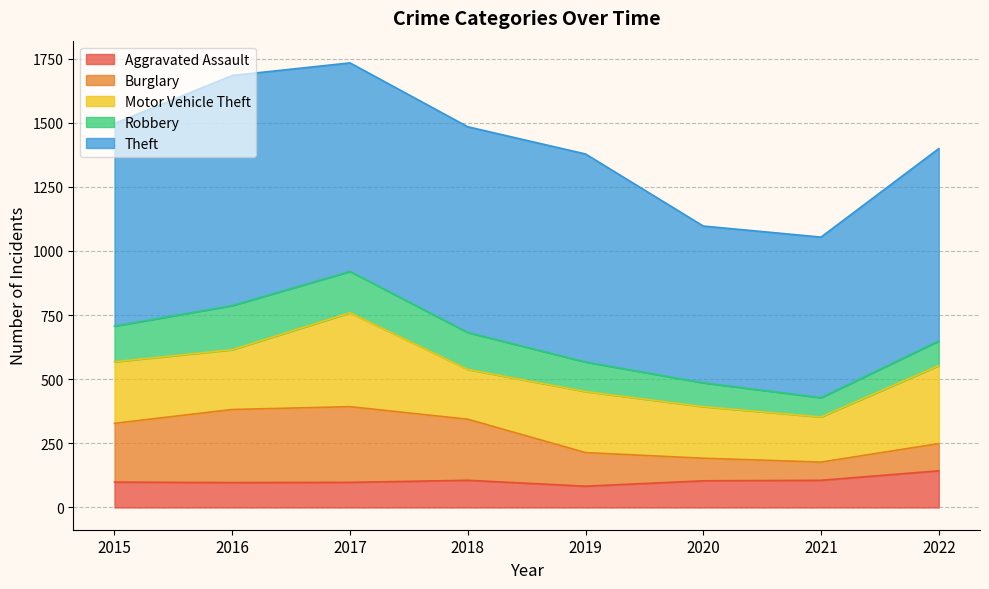

True or false: Aggravated Assault has a value of 38 at 2018.

False